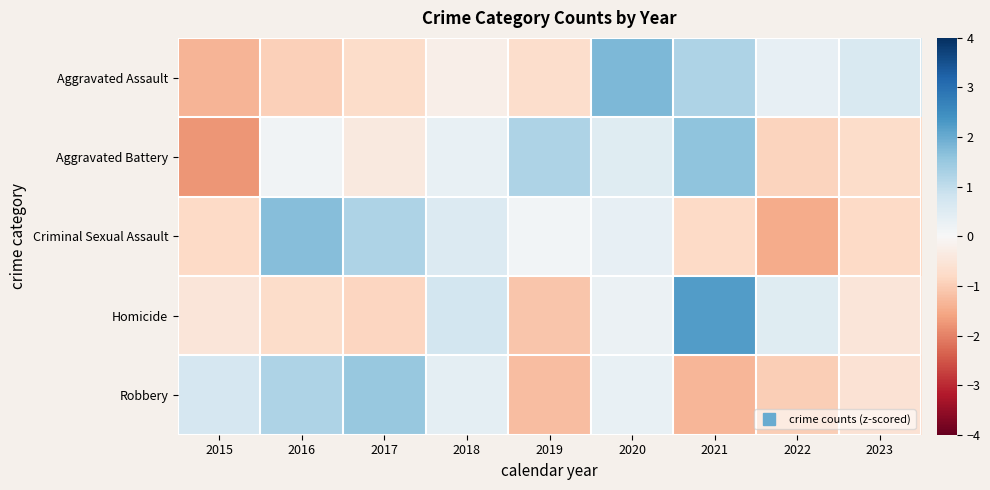

List the series in order of their peak value, highest first.

Homicide, Aggravated Assault, Criminal Sexual Assault, Aggravated Battery, Robbery